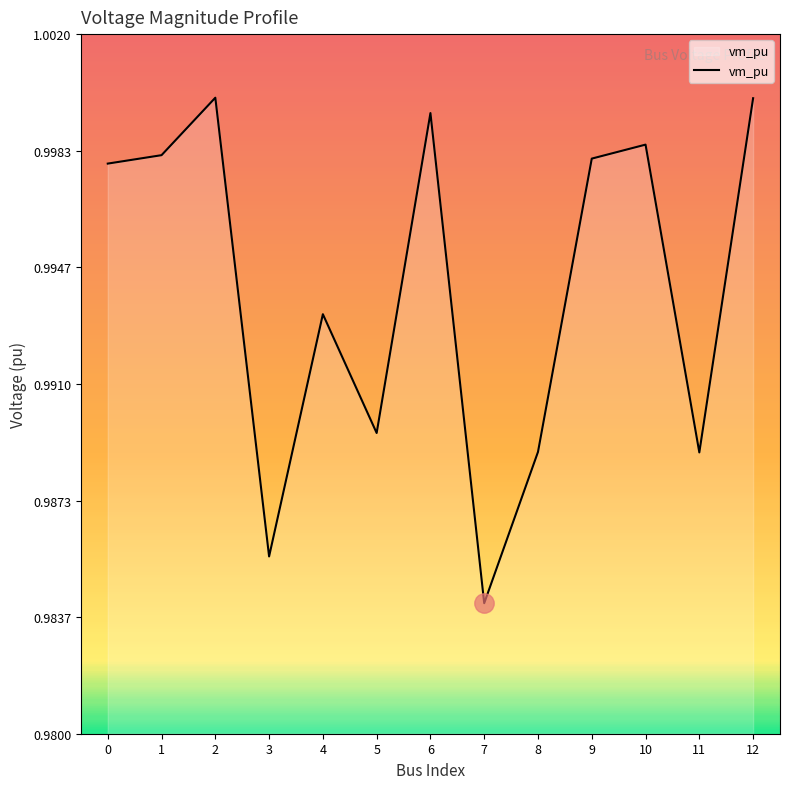

The value at 2 is 1.0. True or false?

True